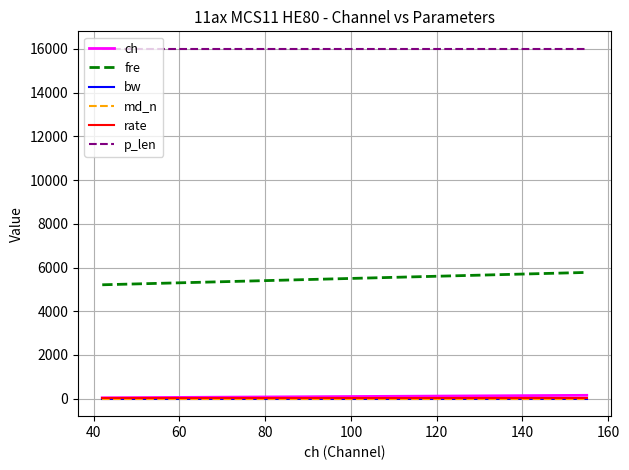

What is the maximum value shown in the chart?

16000